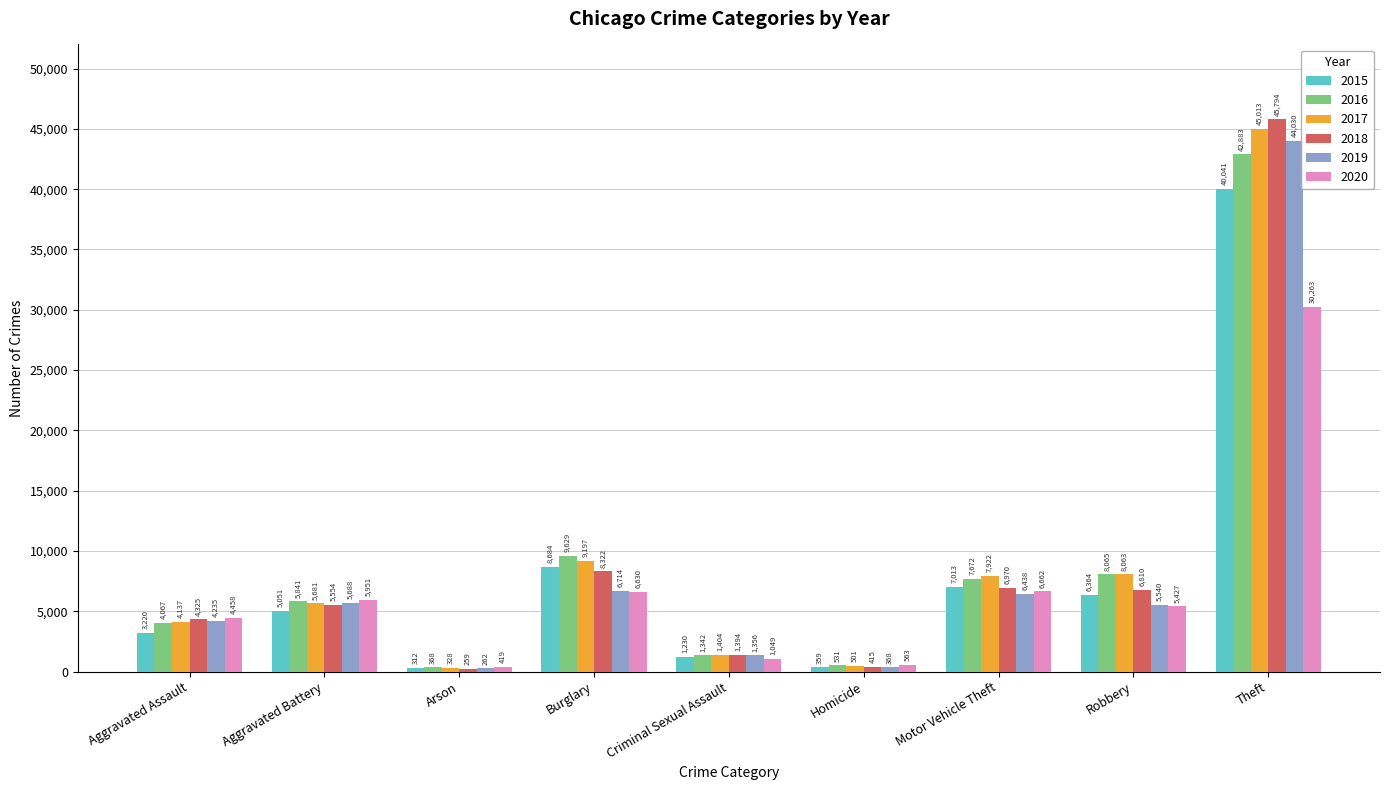

Reading left to right, extract all data points from this chart.

2015: Aggravated Assault=3220	Aggravated Battery=5051	Arson=312	Burglary=8684	Criminal Sexual Assault=1230	Homicide=359	Motor Vehicle Theft=7013	Robbery=6364	Theft=40041
2016: Aggravated Assault=4067	Aggravated Battery=5841	Arson=368	Burglary=9629	Criminal Sexual Assault=1342	Homicide=531	Motor Vehicle Theft=7672	Robbery=8065	Theft=42883
2017: Aggravated Assault=4137	Aggravated Battery=5681	Arson=328	Burglary=9197	Criminal Sexual Assault=1404	Homicide=501	Motor Vehicle Theft=7922	Robbery=8063	Theft=45013
2018: Aggravated Assault=4325	Aggravated Battery=5554	Arson=259	Burglary=8322	Criminal Sexual Assault=1394	Homicide=415	Motor Vehicle Theft=6970	Robbery=6810	Theft=45794
2019: Aggravated Assault=4235	Aggravated Battery=5688	Arson=262	Burglary=6714	Criminal Sexual Assault=1356	Homicide=368	Motor Vehicle Theft=6438	Robbery=5540	Theft=44030
2020: Aggravated Assault=4458	Aggravated Battery=5951	Arson=419	Burglary=6630	Criminal Sexual Assault=1049	Homicide=563	Motor Vehicle Theft=6662	Robbery=5427	Theft=30263